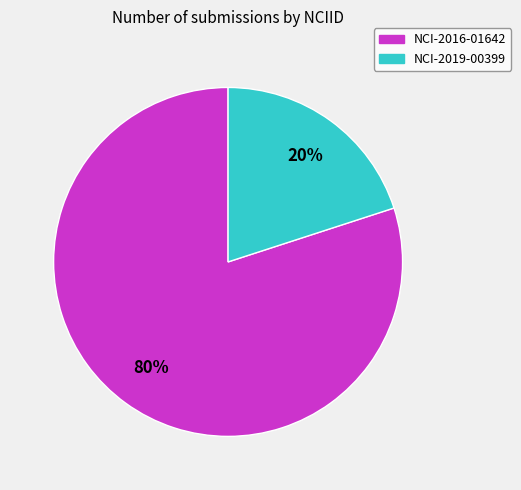

Rank the categories by value from highest to lowest.

NCI-2016-01642, NCI-2019-00399